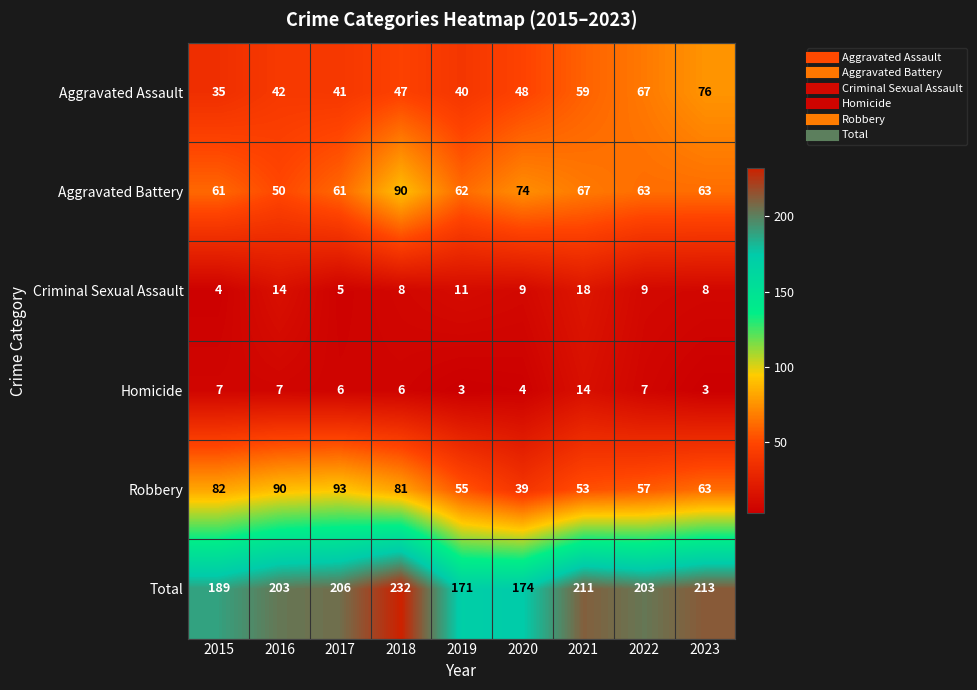

What is the spread (max minus min) of values at 2019?

168